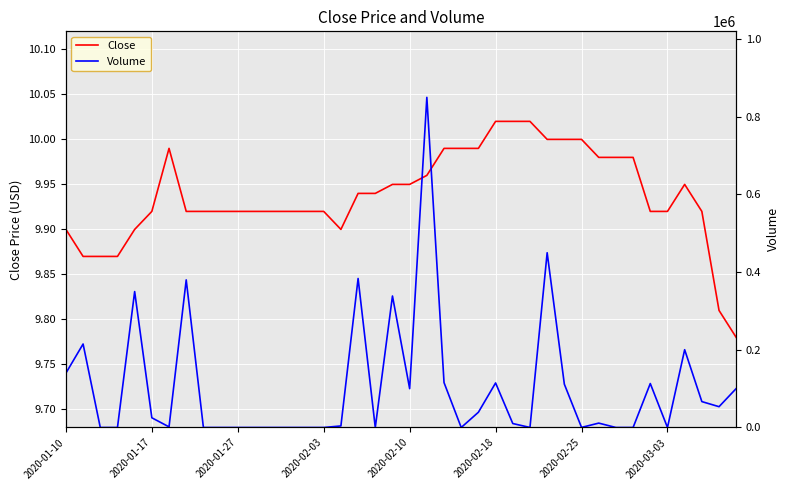

At how many categories does at least one series exceed 289966?

6